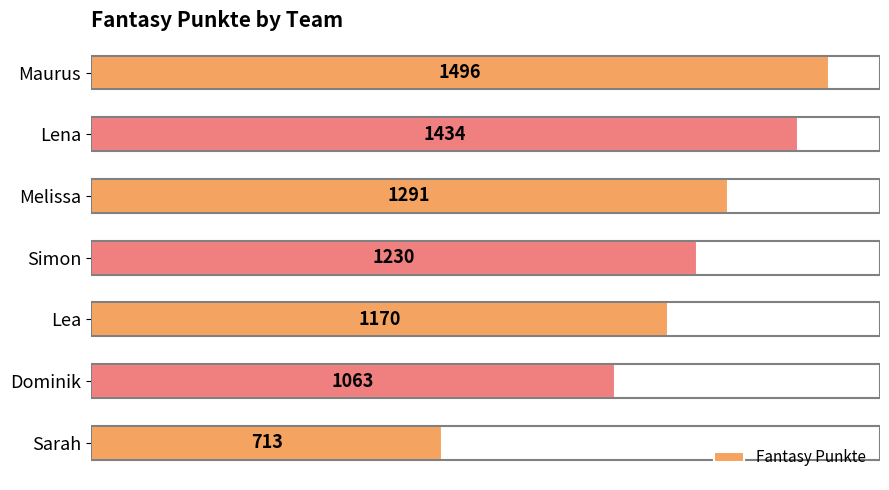

What is the maximum value shown in the chart?

1496